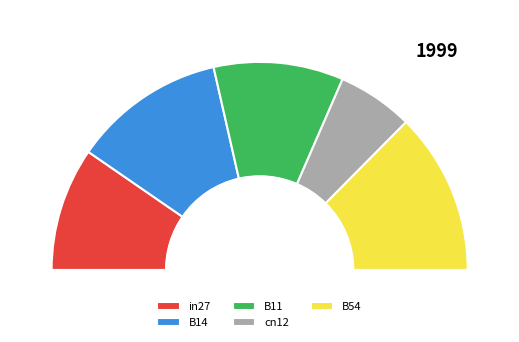

To the nearest percent, what is the difference between the largest and smallest slice percentages?

13%